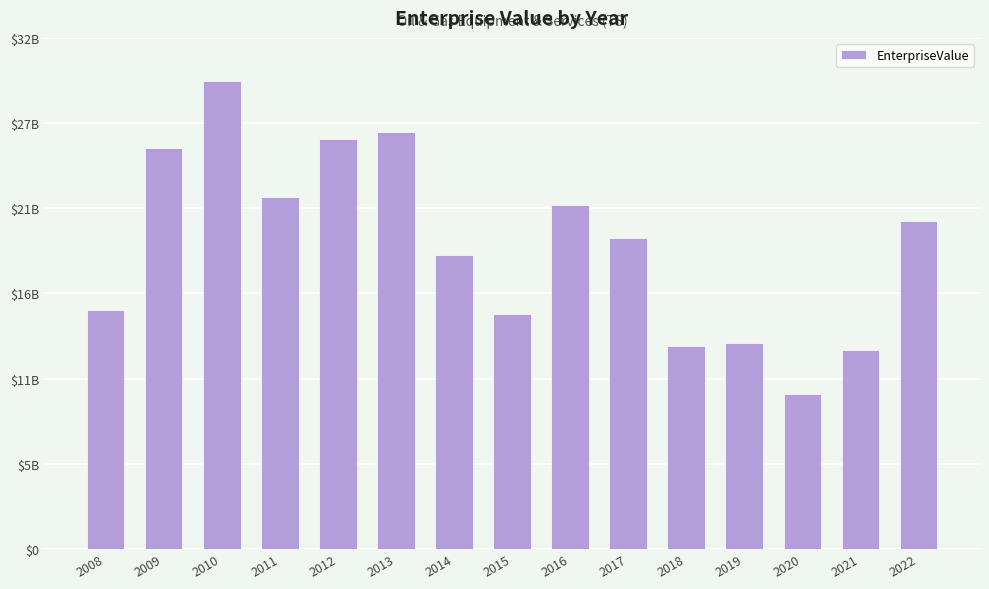

Does the chart contain any negative values?

No